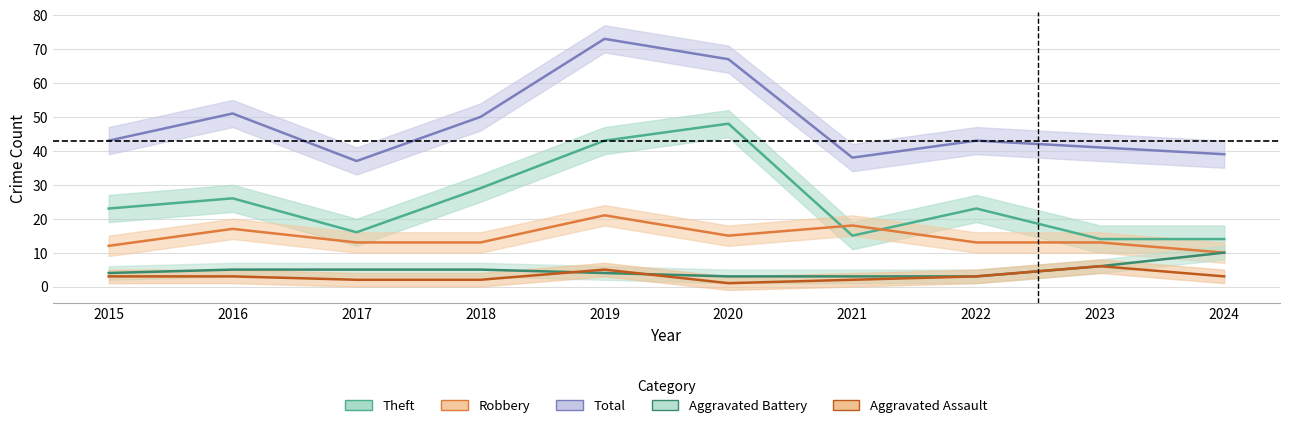

The value of Total at 2024 is 19. True or false?

False